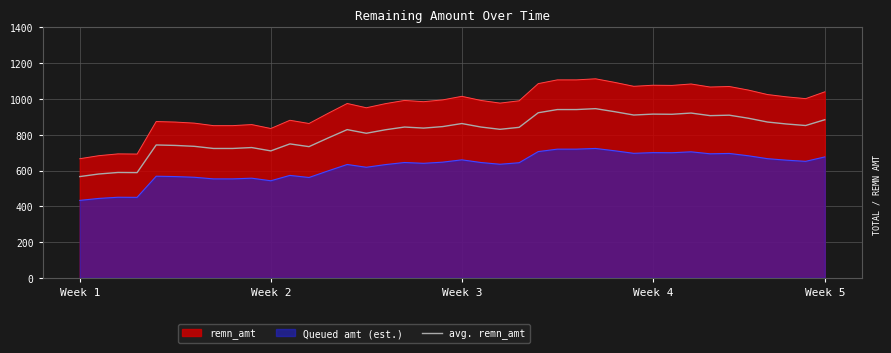

Which category has the lowest value across all series?

Week 1